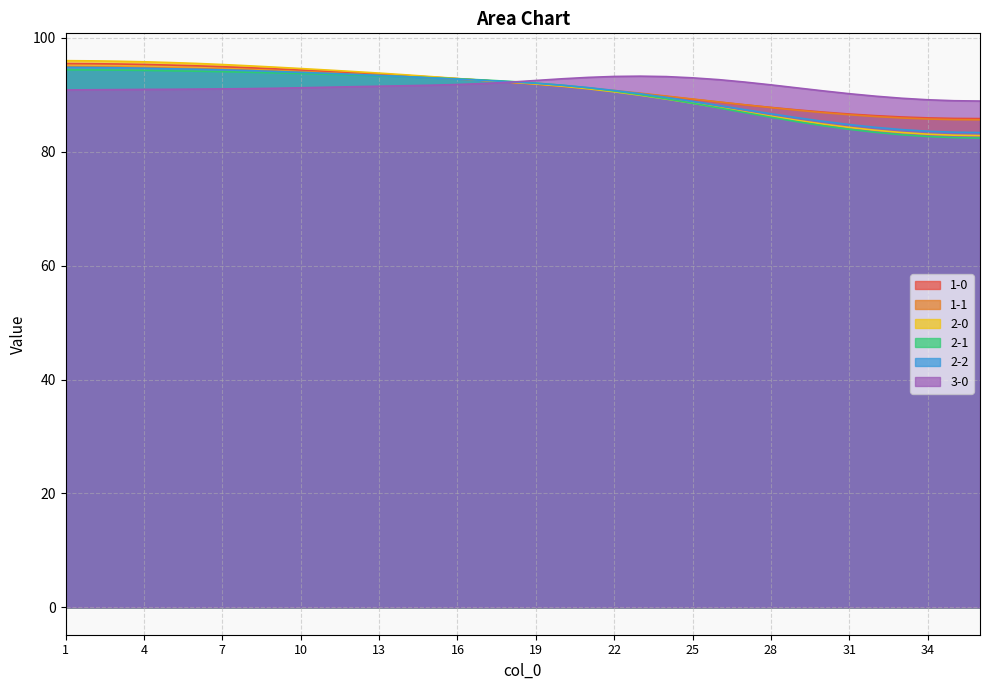

What is the total value across all series at 35?

509.2